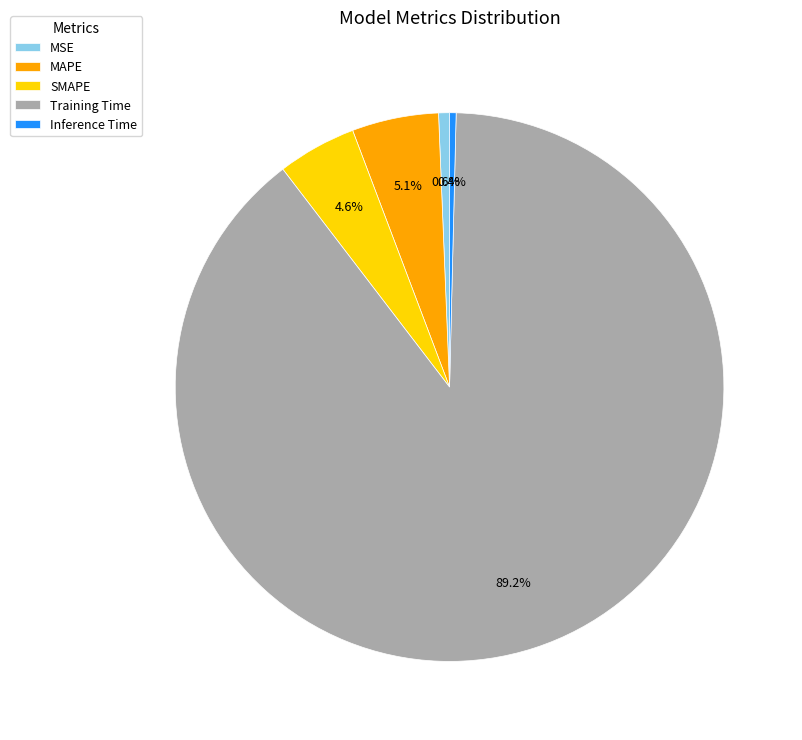

Approximately how many times larger is the value at SMAPE compared to Training Time?

0.1